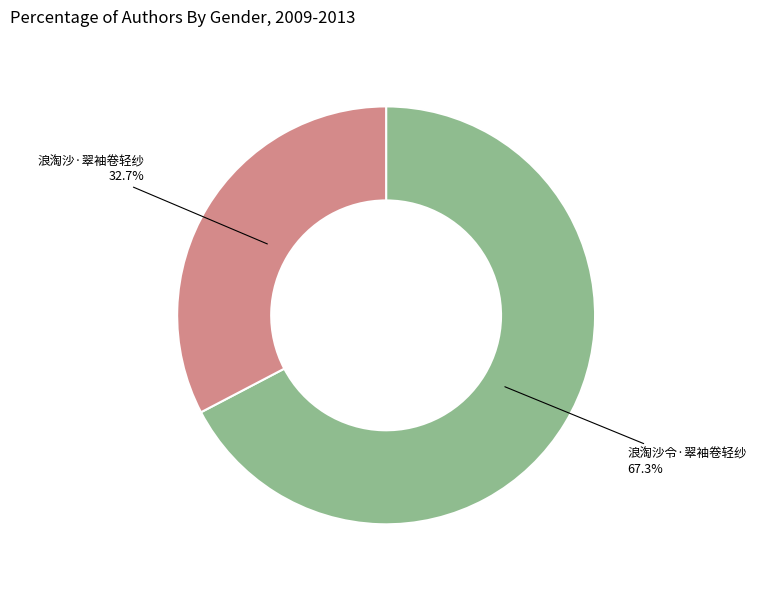

To the nearest percent, what is the difference between the largest and smallest slice percentages?

35%